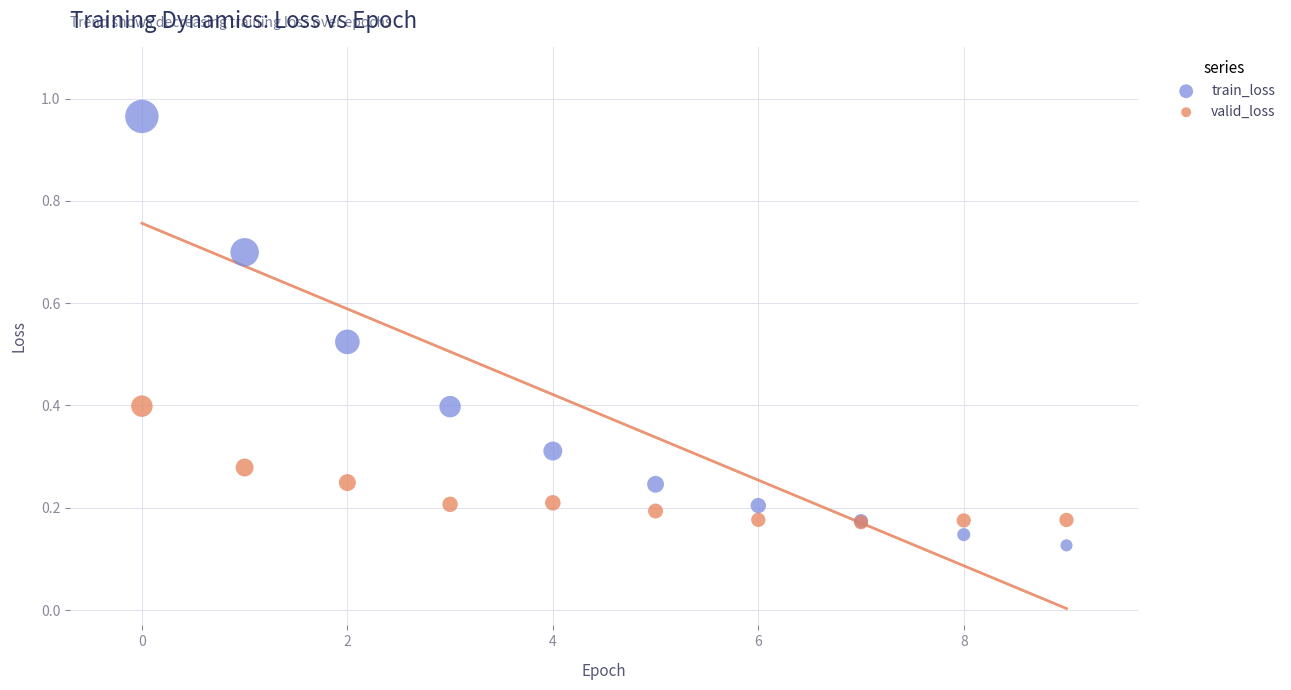

Which series contains the lowest Y value?

train_loss